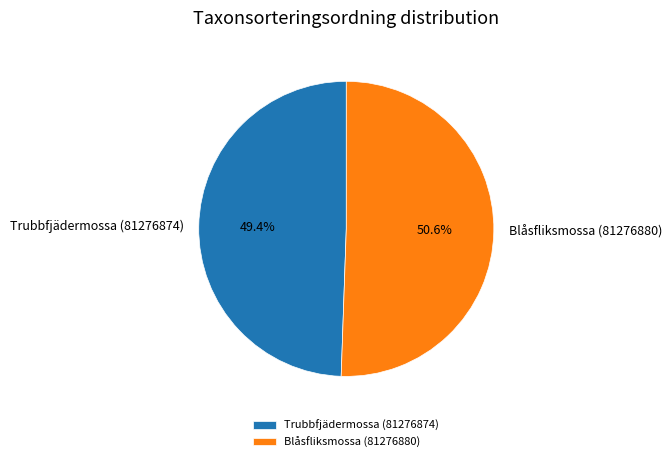

What percentage is NOT represented by Blåsfliksmossa (81276880)?

49.4%